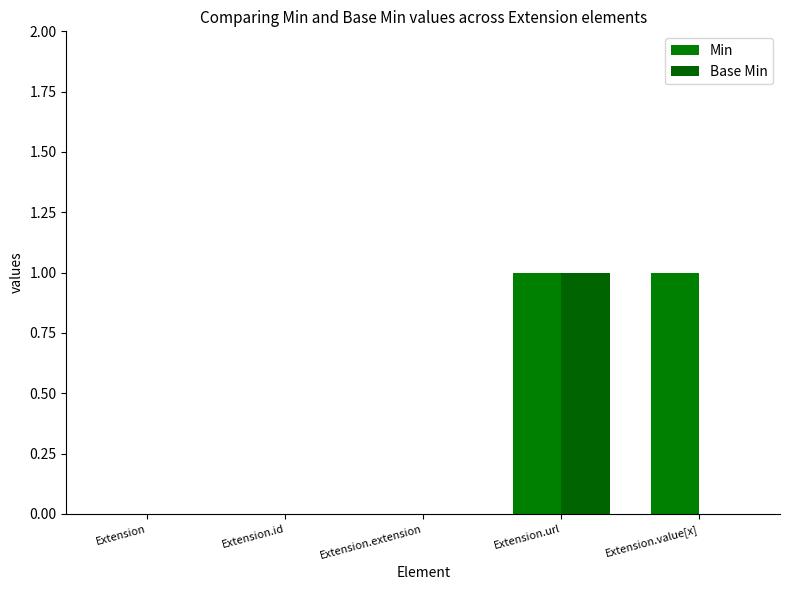

How many series are shown in this chart?

2